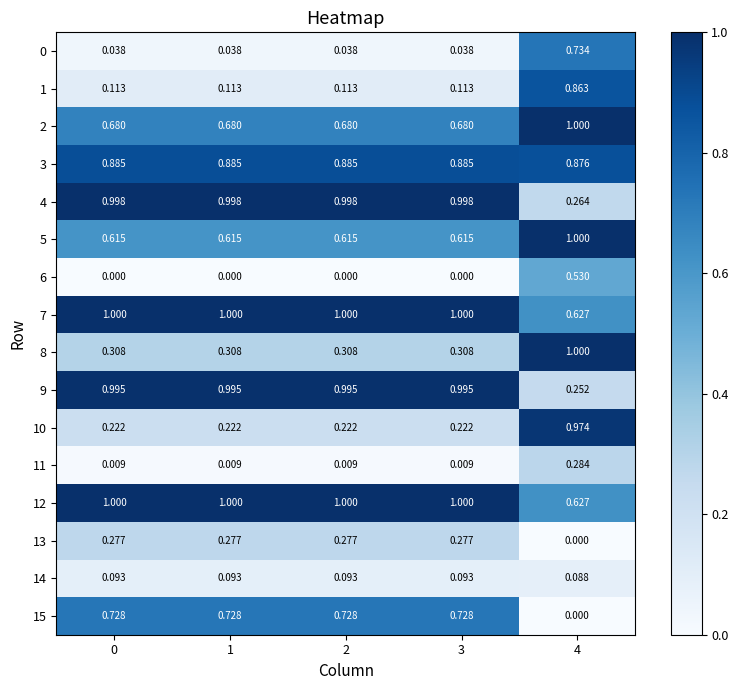

Is the value of 14 at 1 greater than the value of 0 at 1?

Yes